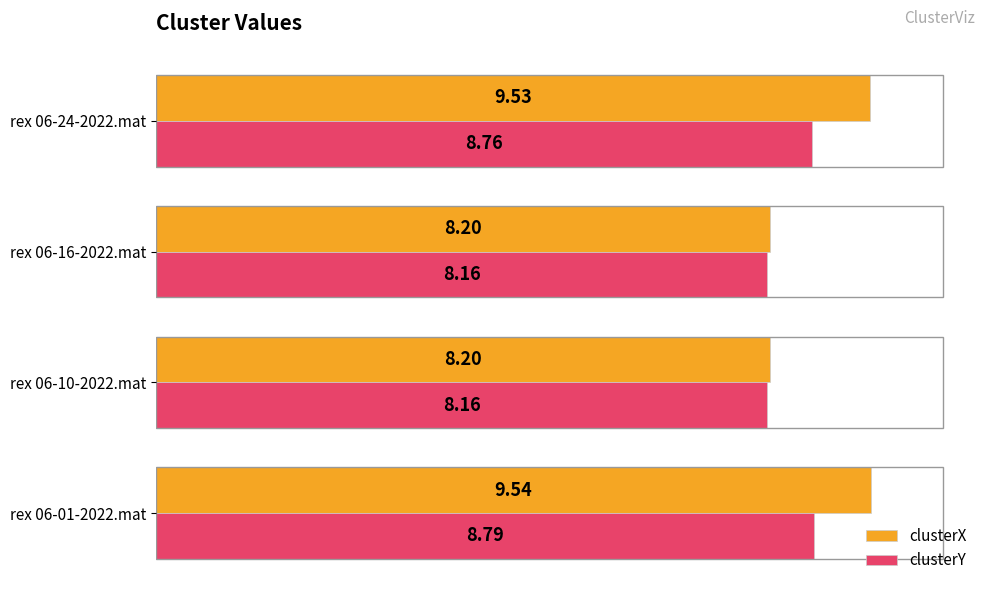

Count the clusterY values in the range 8 to 9.

4